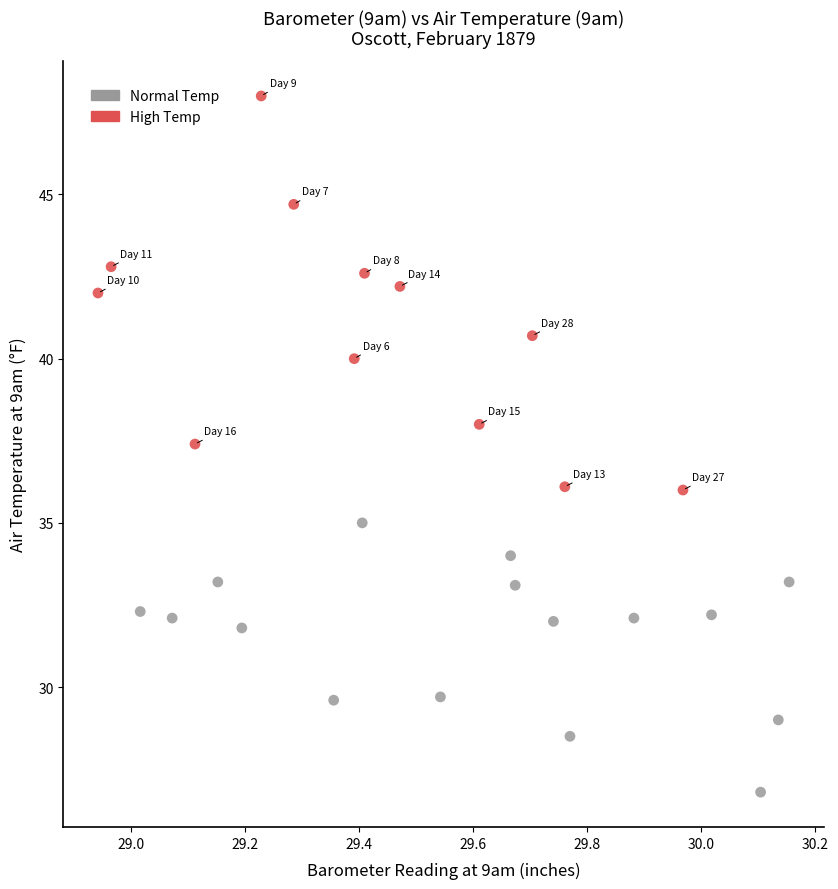

Which series reaches the minimum Y coordinate?

Normal Temp